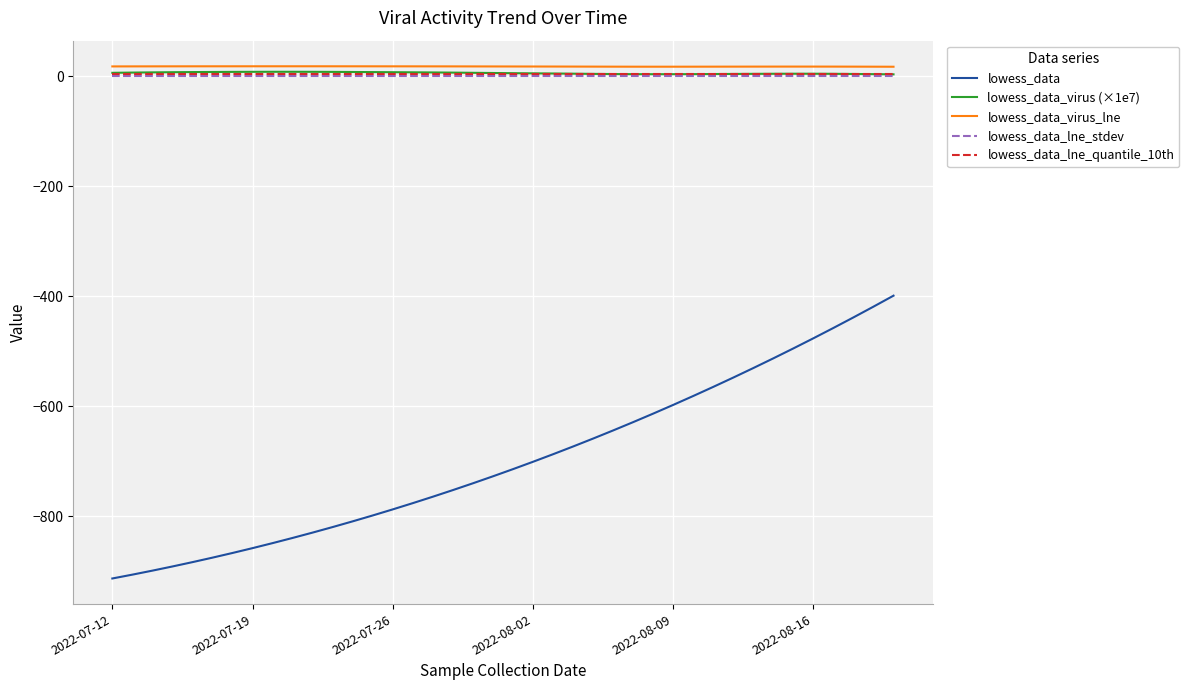

True or false: lowess_data_virus_lne and lowess_data_lne_stdev cross at least once.

False